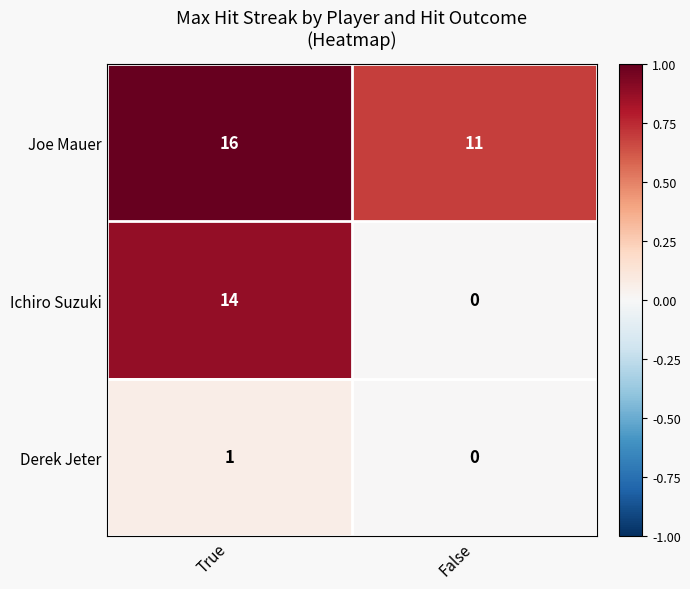

Count the number of categories in the chart.

2